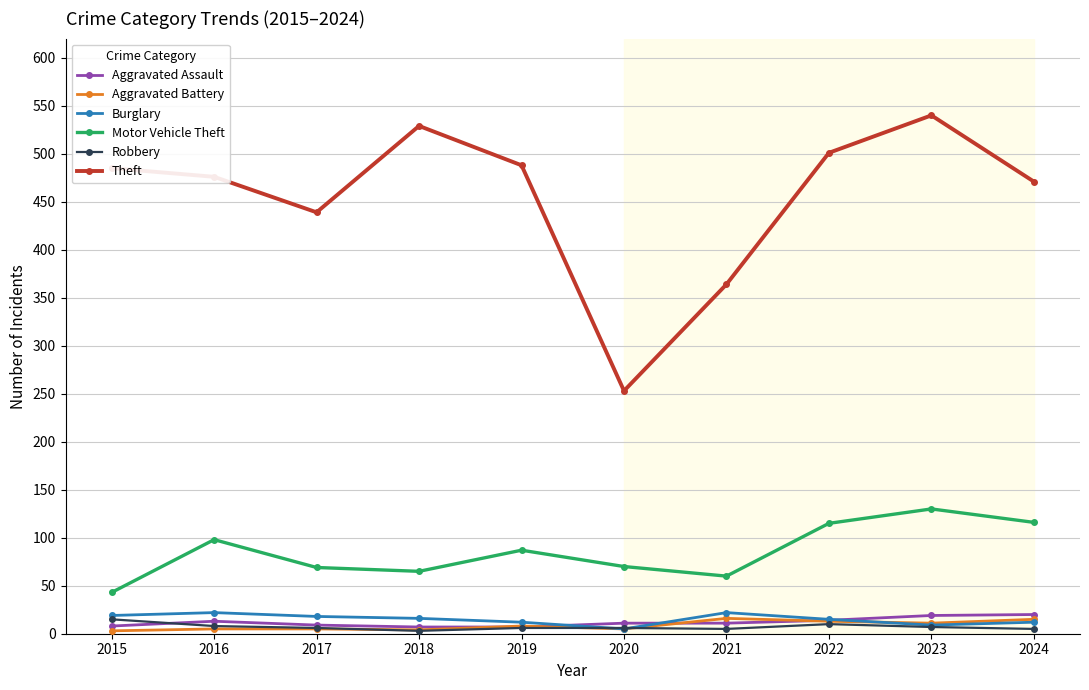

How many values in the Theft series are below 485?

5